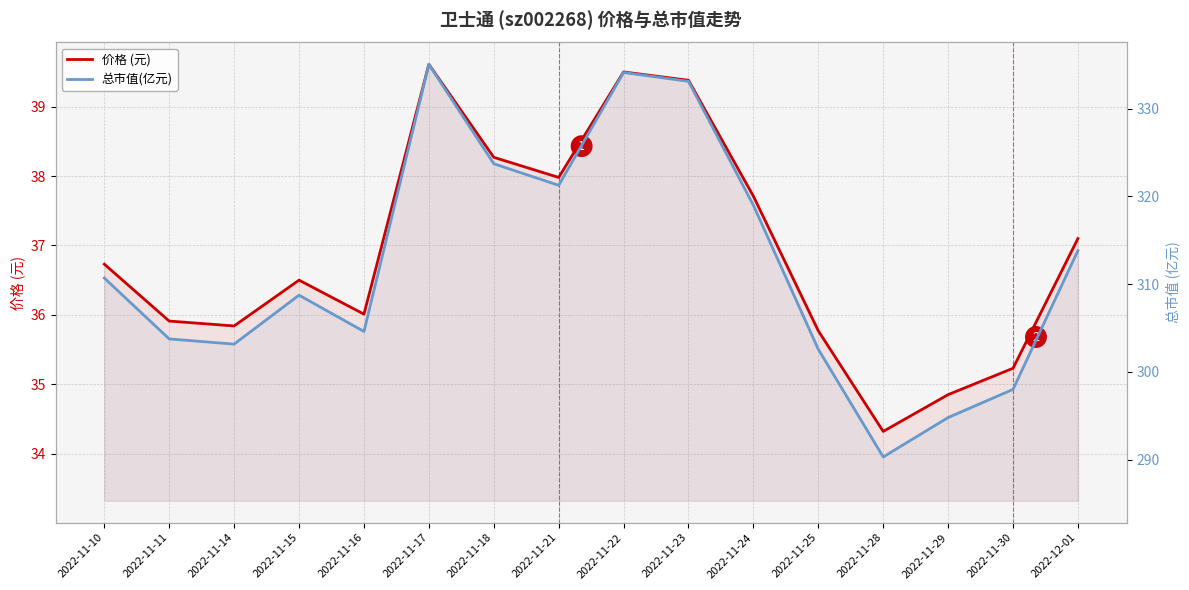

What is the label of the 5th point from the left?

2022-11-16